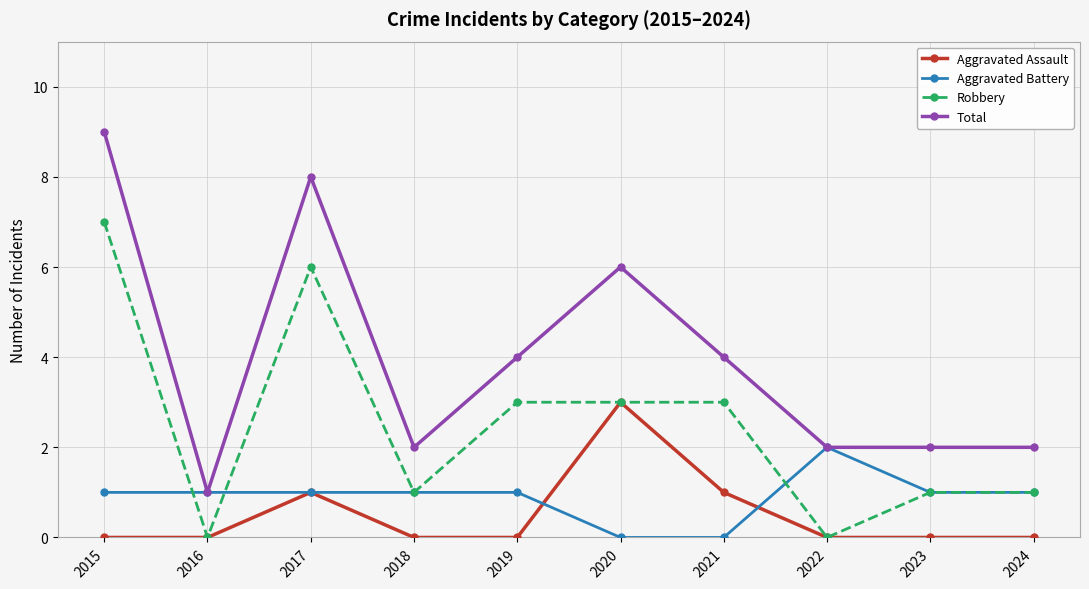

List the series in order of their peak value, highest first.

Total, Robbery, Aggravated Assault, Aggravated Battery